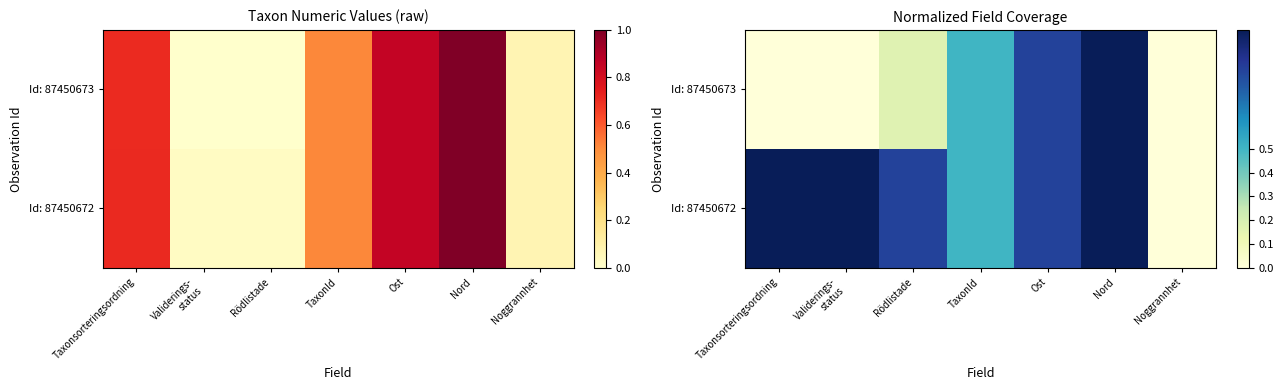

At Nord, list the series in order from largest to smallest.

Id: 87450673, Id: 87450672